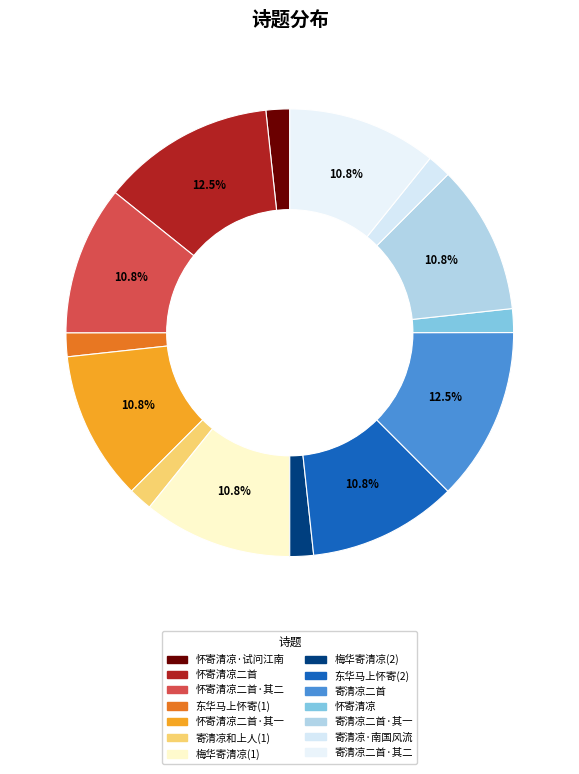

How many segments does this pie chart have?

14